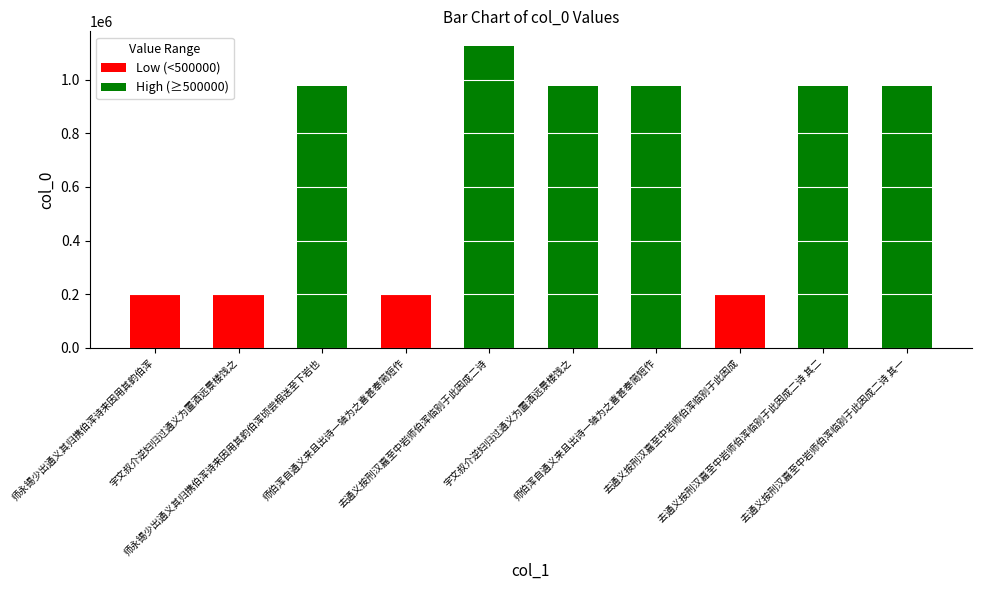

Are the bars grouped side by side (vs. stacked)?

No